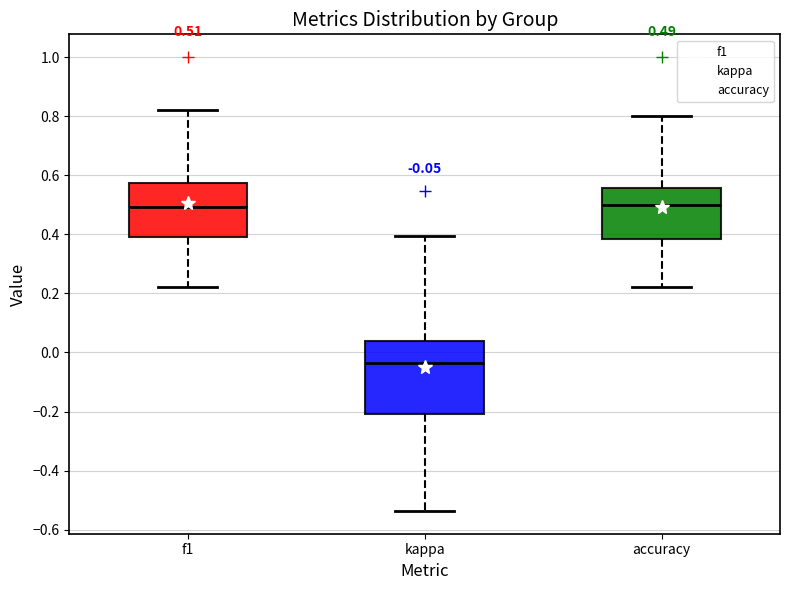

Which box is the tallest, from its lower edge to its upper edge?

kappa